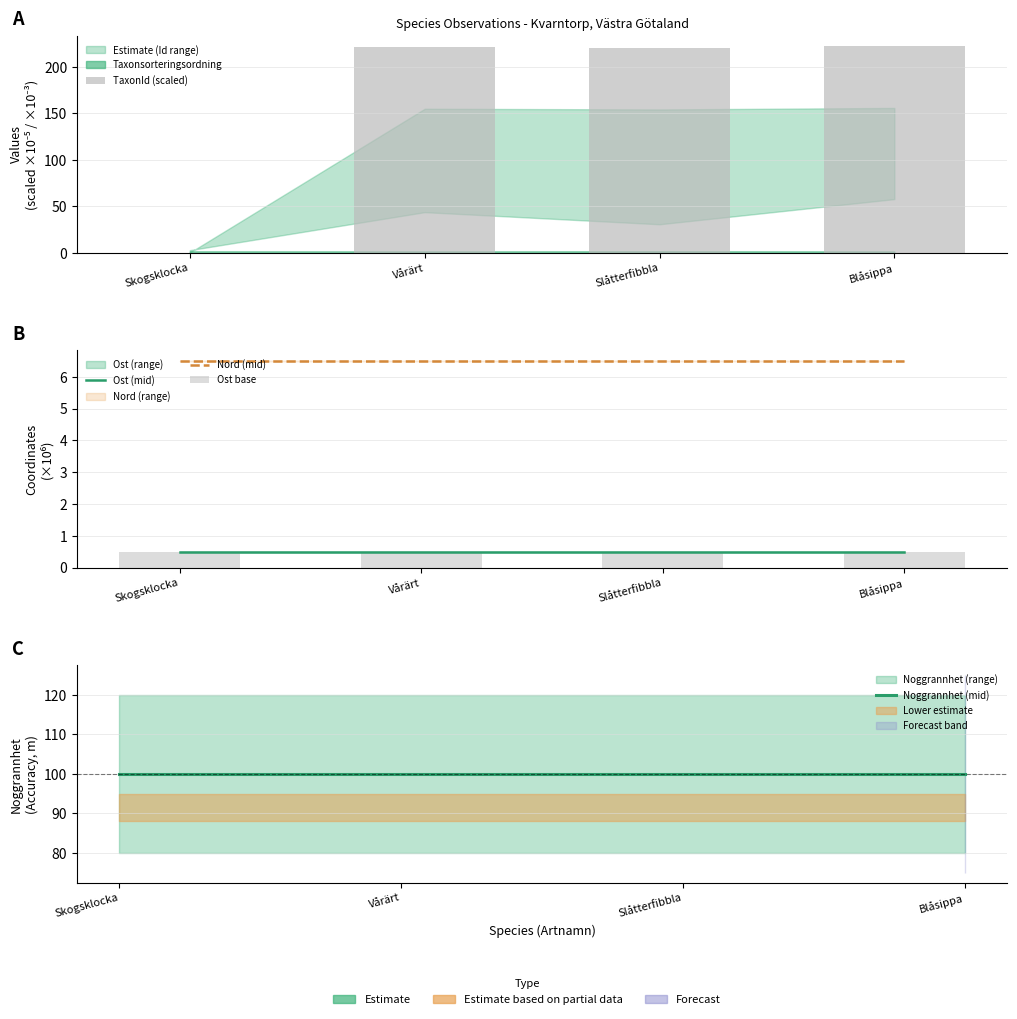

Between Blåsippa and Vårärt, which is larger?

Blåsippa